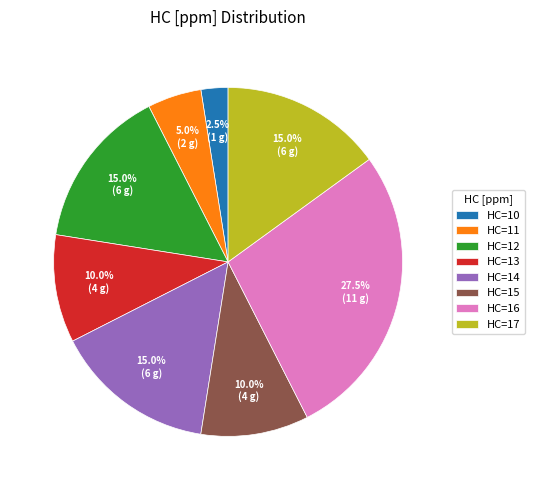

To the nearest percent, what is the average slice percentage?

12%